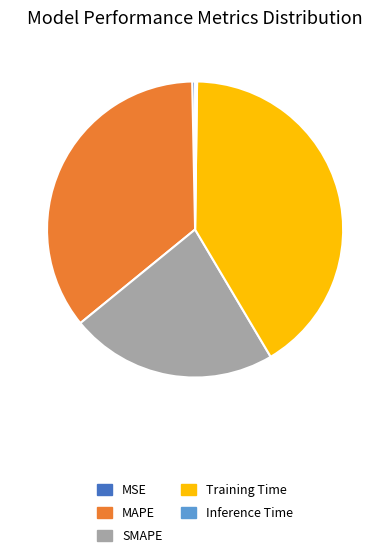

Which slice is the largest?

Training Time